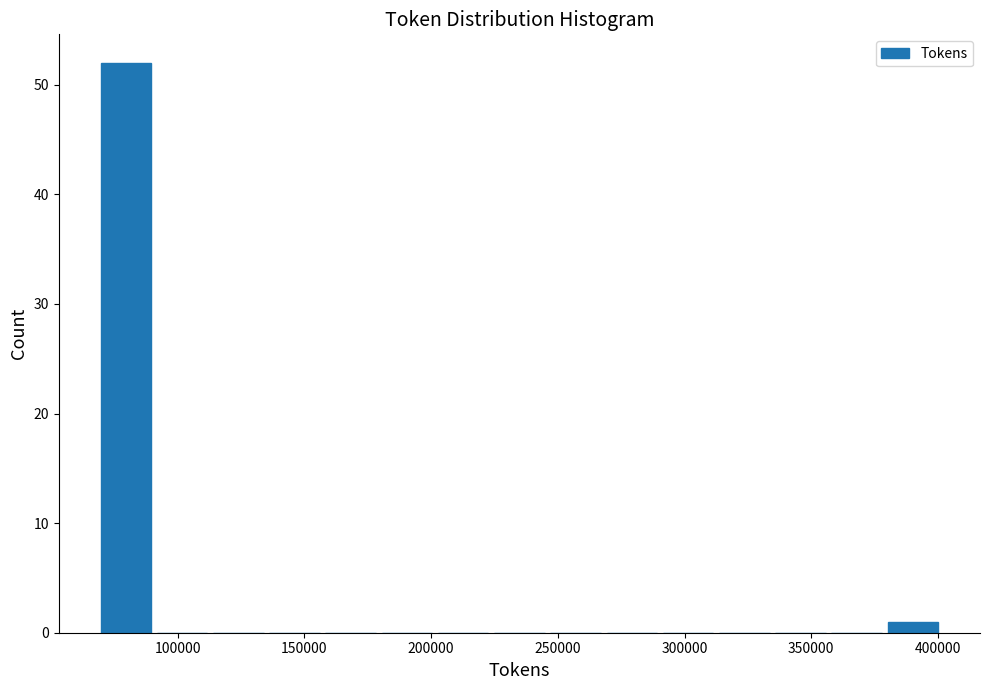

What is the height of the bar covering 380000 to 400000 on the x-axis? Neither the bar edges nor the heights are printed on the chart, so give them approximately, as read against the axes.

1